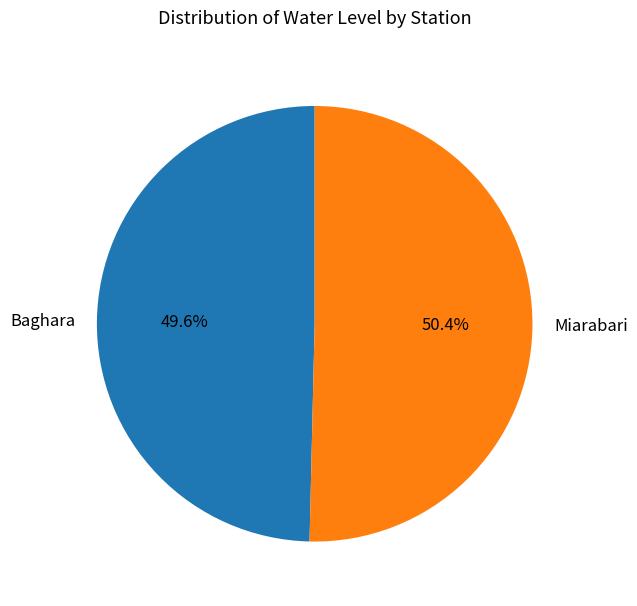

Which slice is the largest?

Miarabari